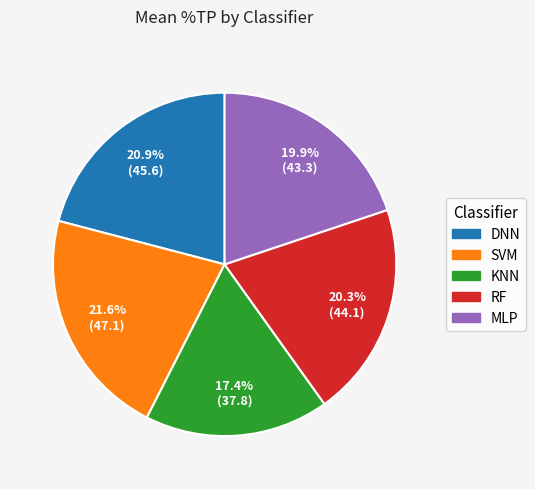

What percentage do DNN and RF together represent?

41.2%